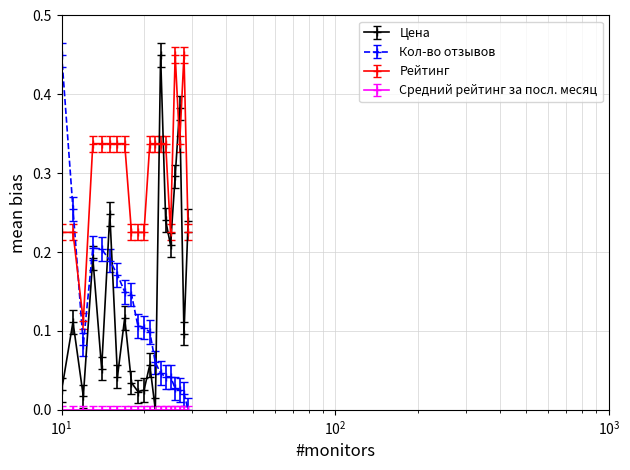

True or false: Цена and Кол-во отзывов intersect in this chart.

True